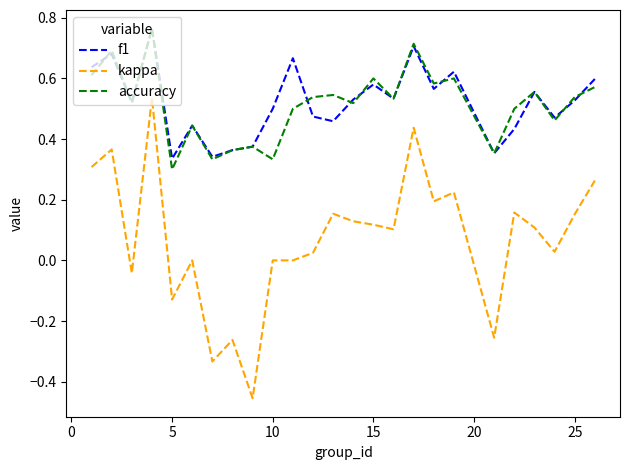

Which series has the largest range (max minus min)?

kappa